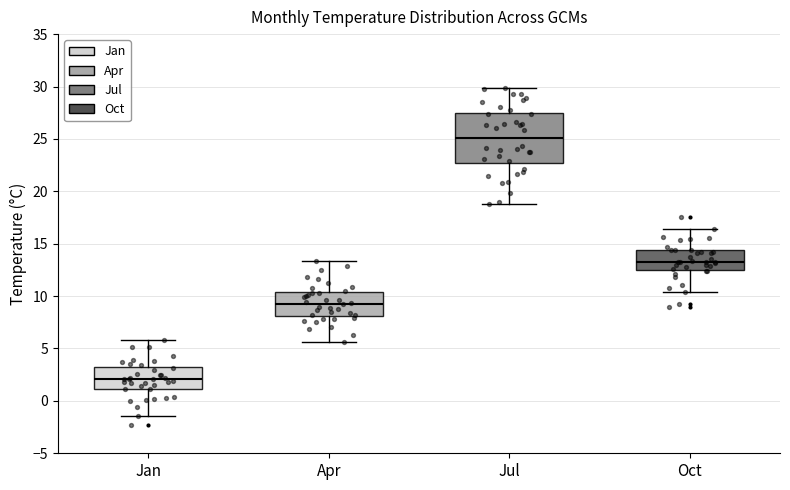

Reading left to right, read every box against the y-axis: the position of its median line, the range the box covers, and the ends of its whiskers. The values are not printed on the chart, so give them approximately, as read against the axis.

Jan: median 2.0, box 1.0 to 3.0, whiskers -1.5 to 6.0
Apr: median 9.5, box 8.0 to 10.5, whiskers 5.5 to 13.5
Jul: median 25.0, box 22.5 to 27.5, whiskers 19.0 to 30.0
Oct: median 13.0, box 12.5 to 14.5, whiskers 10.5 to 16.5